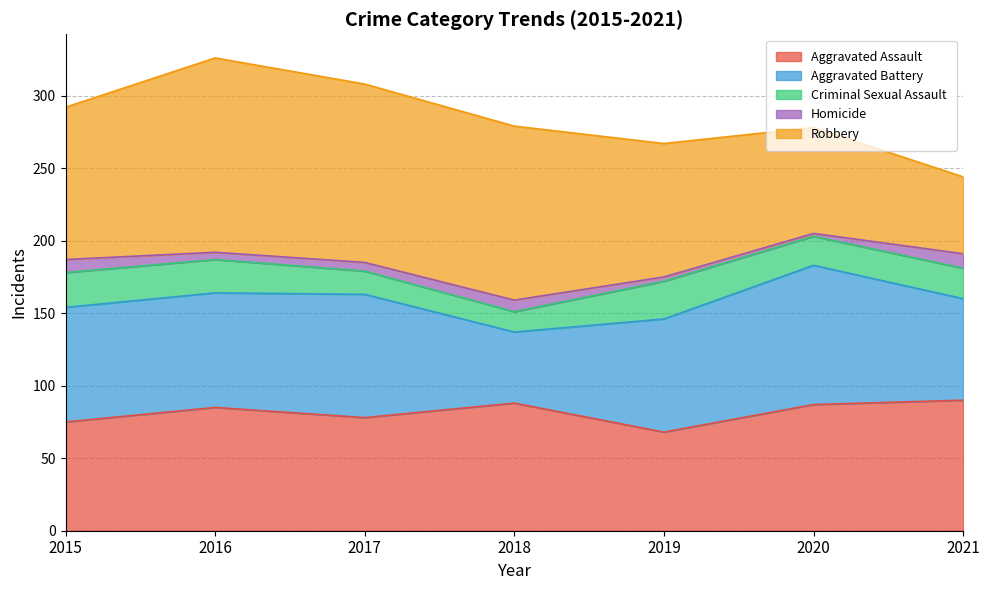

True or false: Aggravated Battery has a value of 79 at 2015.

True